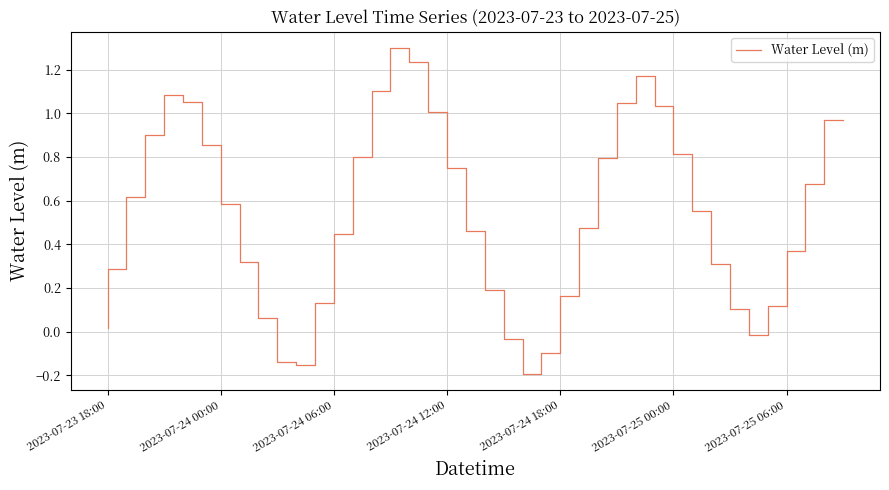

How many values are above zero?

34